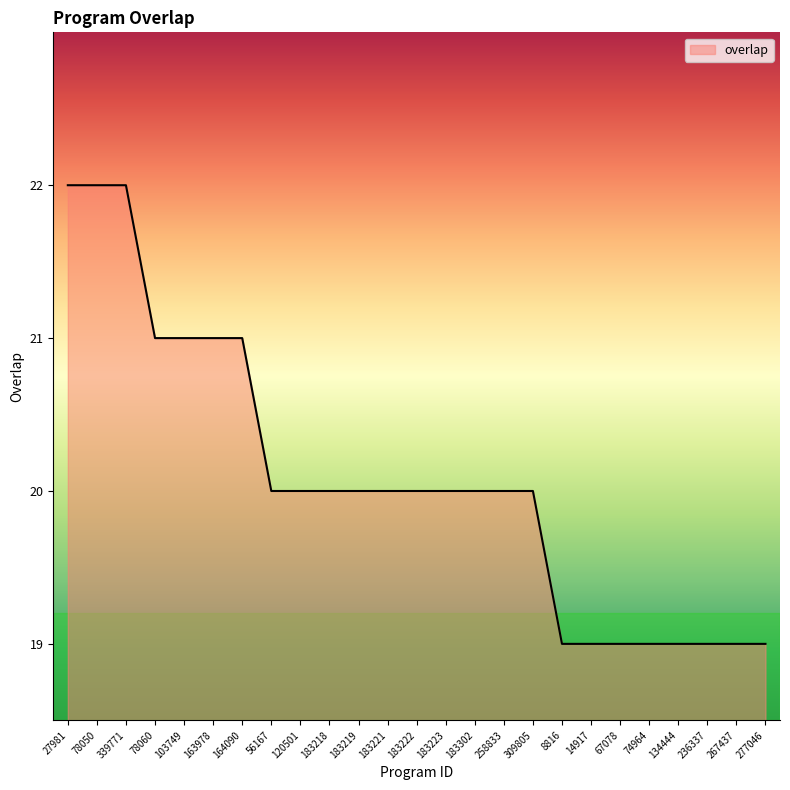

What is the smallest value displayed?

19